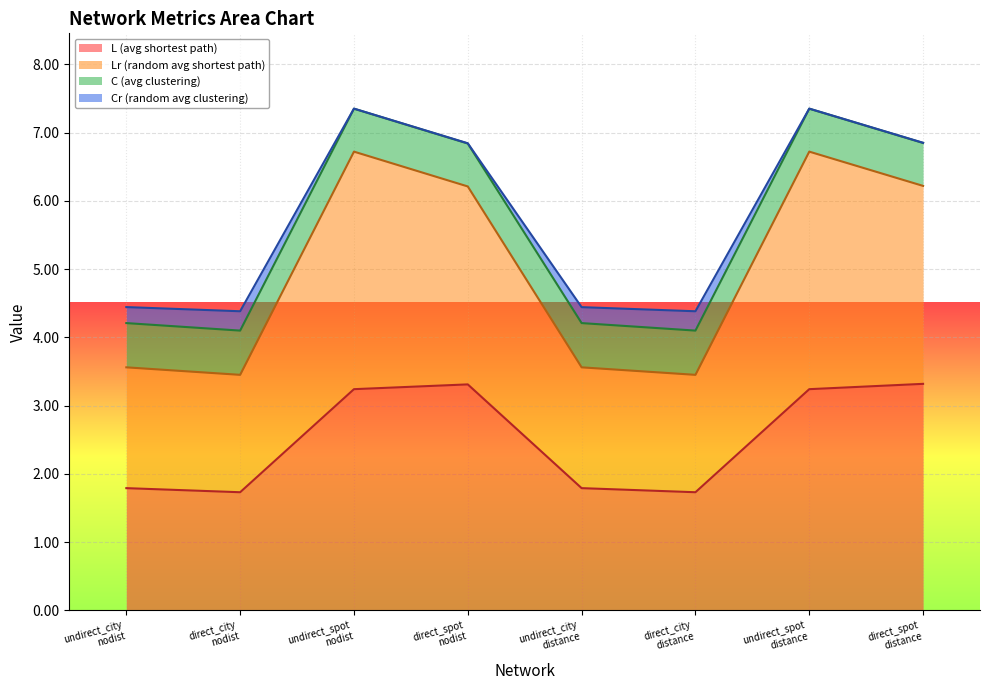

How many data points in Cr (random avg clustering) are above 6?

4